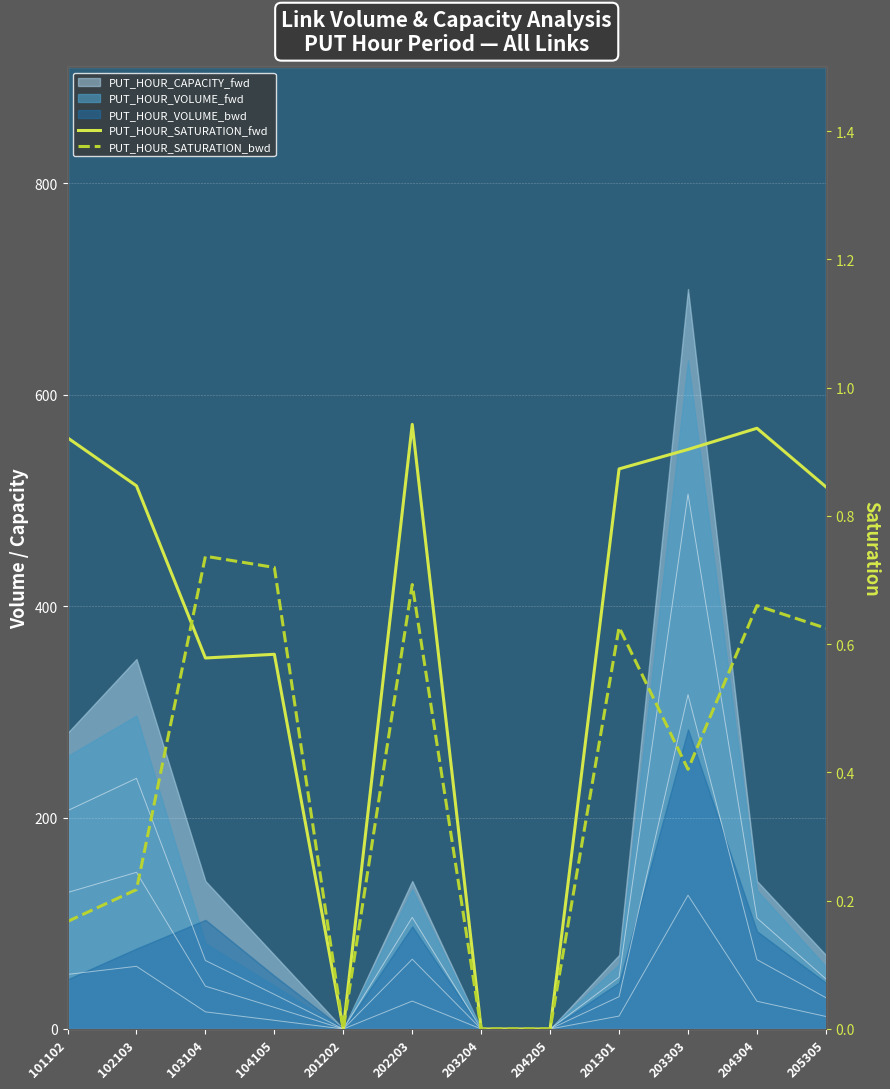

What is the label of the 3rd point from the left?

103104